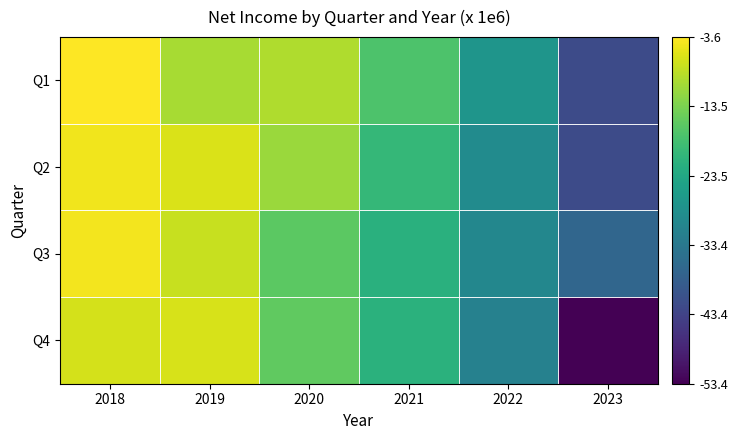

Rank the series by their maximum value, from highest to lowest.

Q1, Q3, Q2, Q4